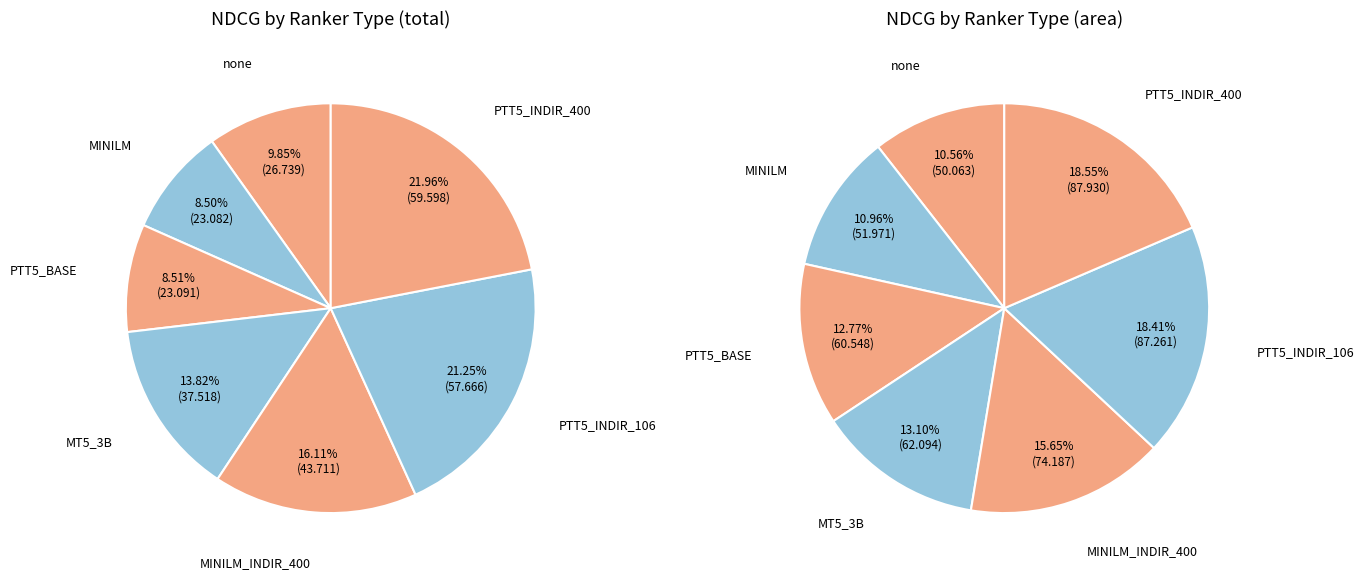

Which slice is the largest?

PTT5_INDIR_400